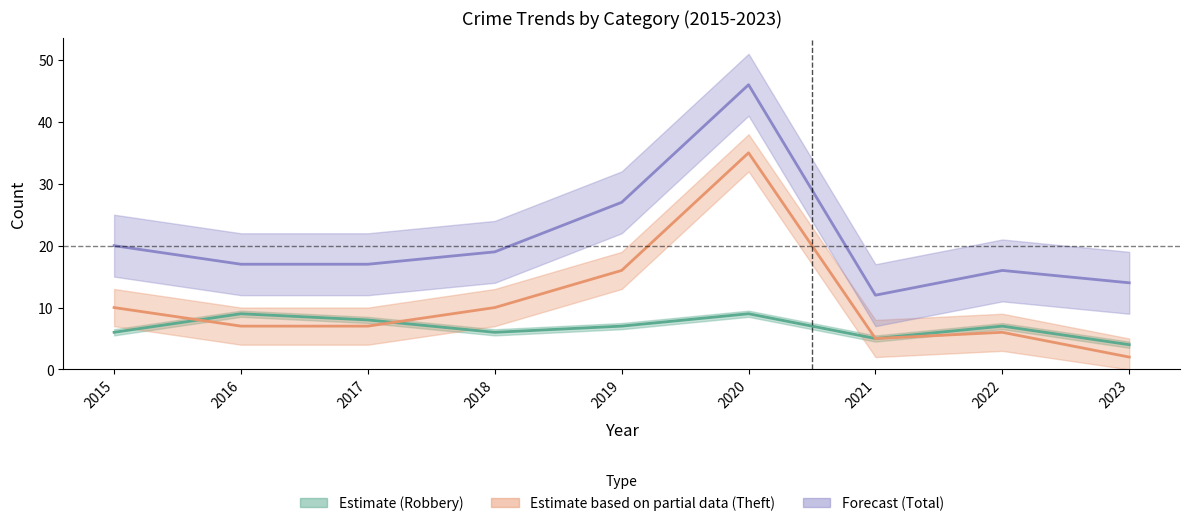

Read the Total value at 2019, to the nearest 10.

30